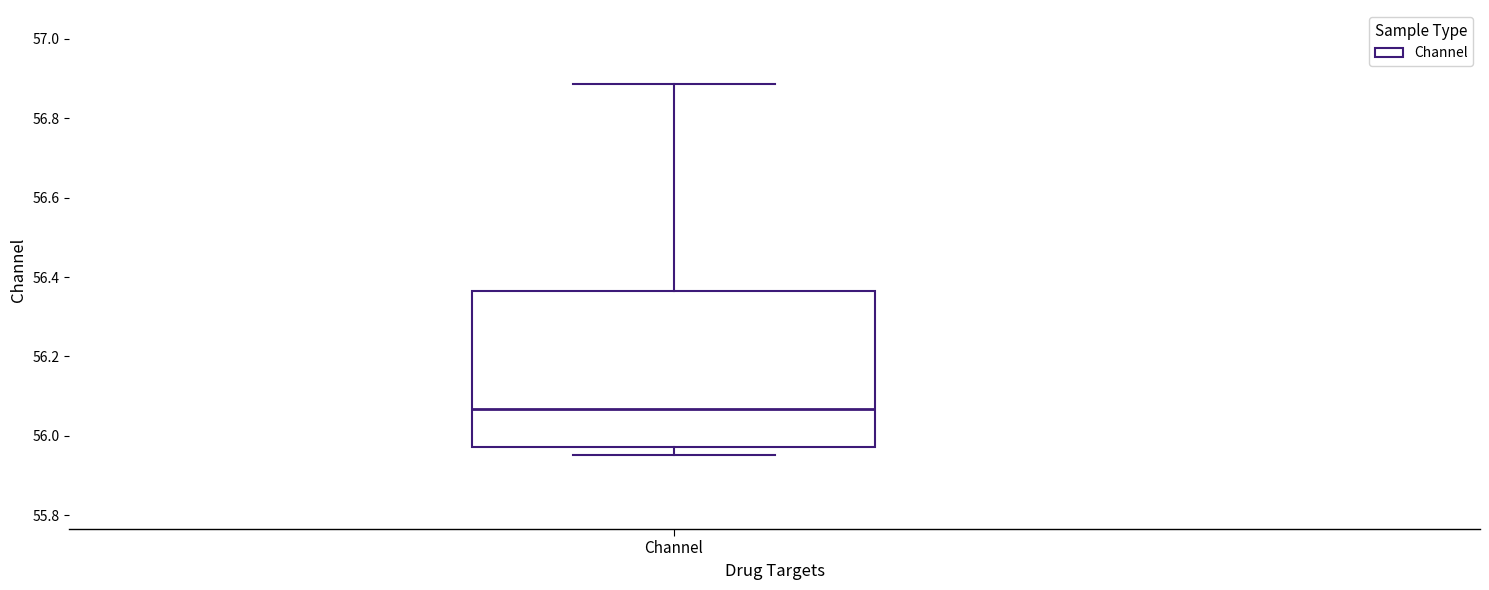

Transcribe this box plot: give where the median line is, the range the box spans, and where the two whiskers end, as read against the y-axis. The values are not printed on the chart, so give them approximately, as read against the axis.

median 56.06, box 55.98 to 56.36, whiskers 55.96 to 56.88